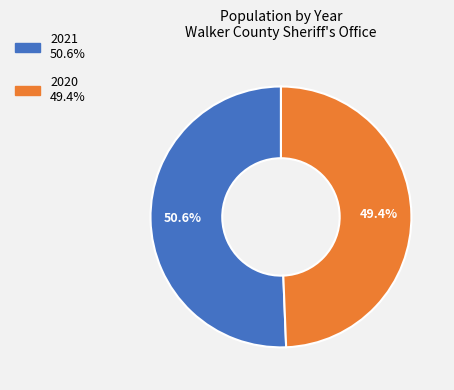

To the nearest percent, what percentage of the pie is 2020?

49%